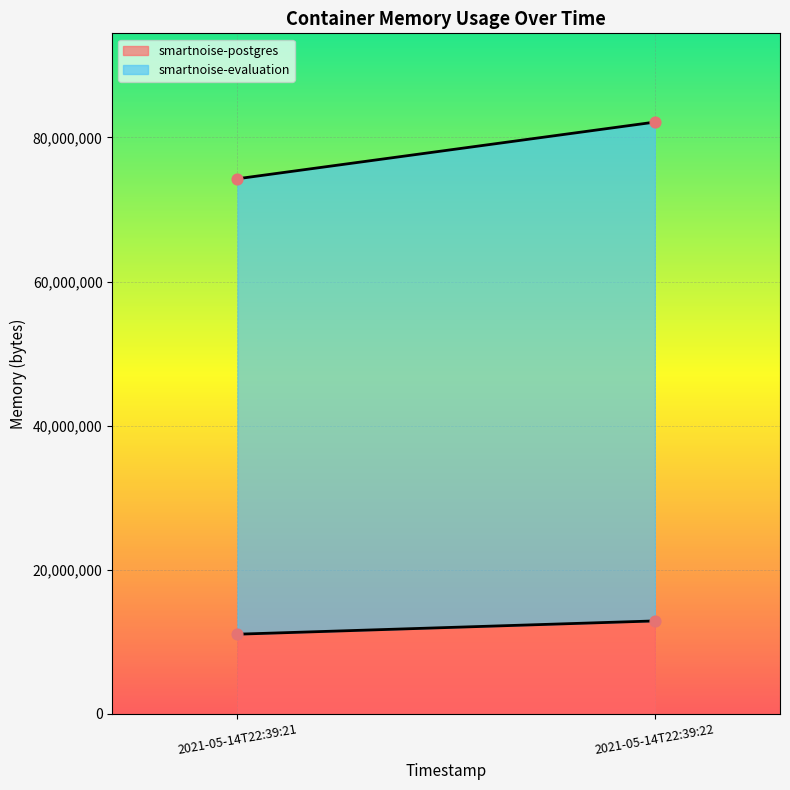

At how many categories does at least one series exceed 68166141?

2